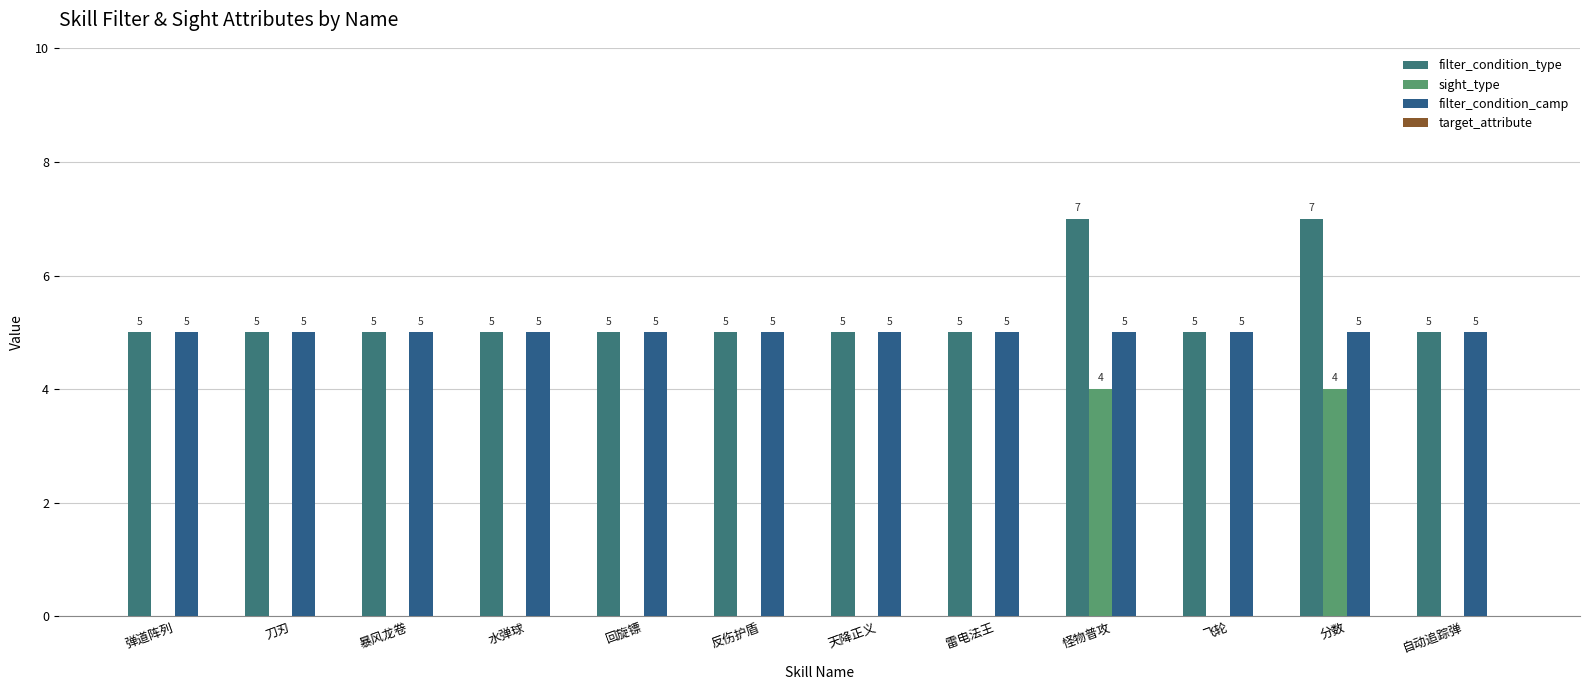

Between 水弹球 and 天降正义, which series saw the biggest shift?

filter_condition_type